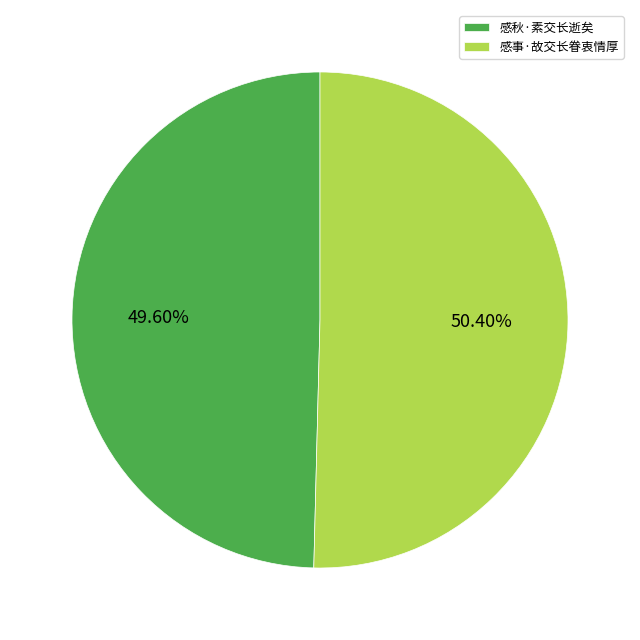

Is it true that 感事·故交长眷衷情厚 is 50% of the pie?

True